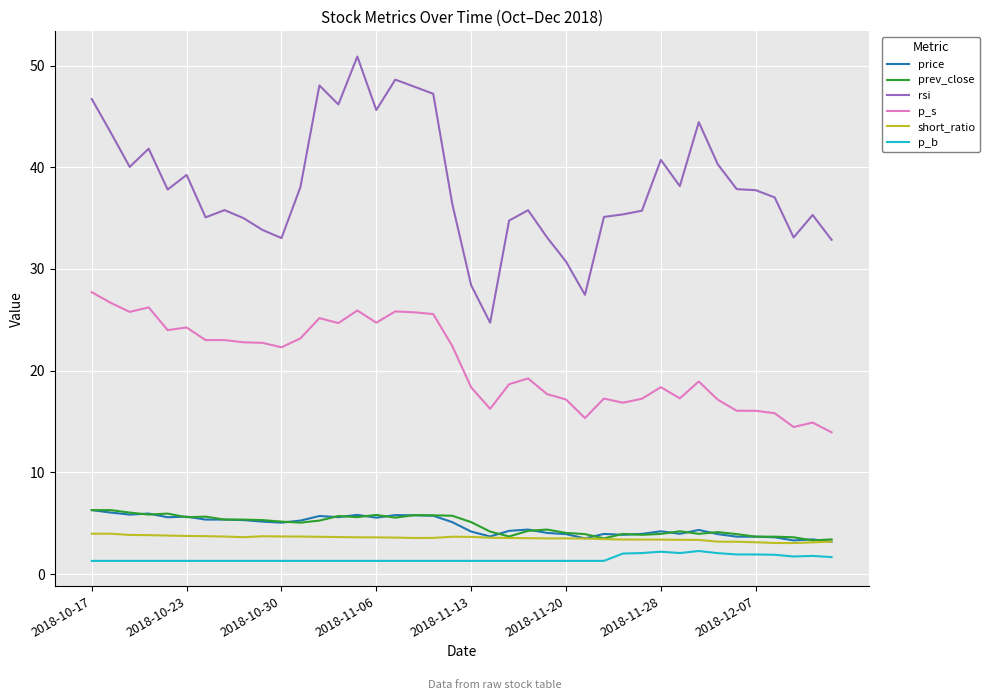

What is the difference between the maximum and minimum values in the short_ratio series?

0.9